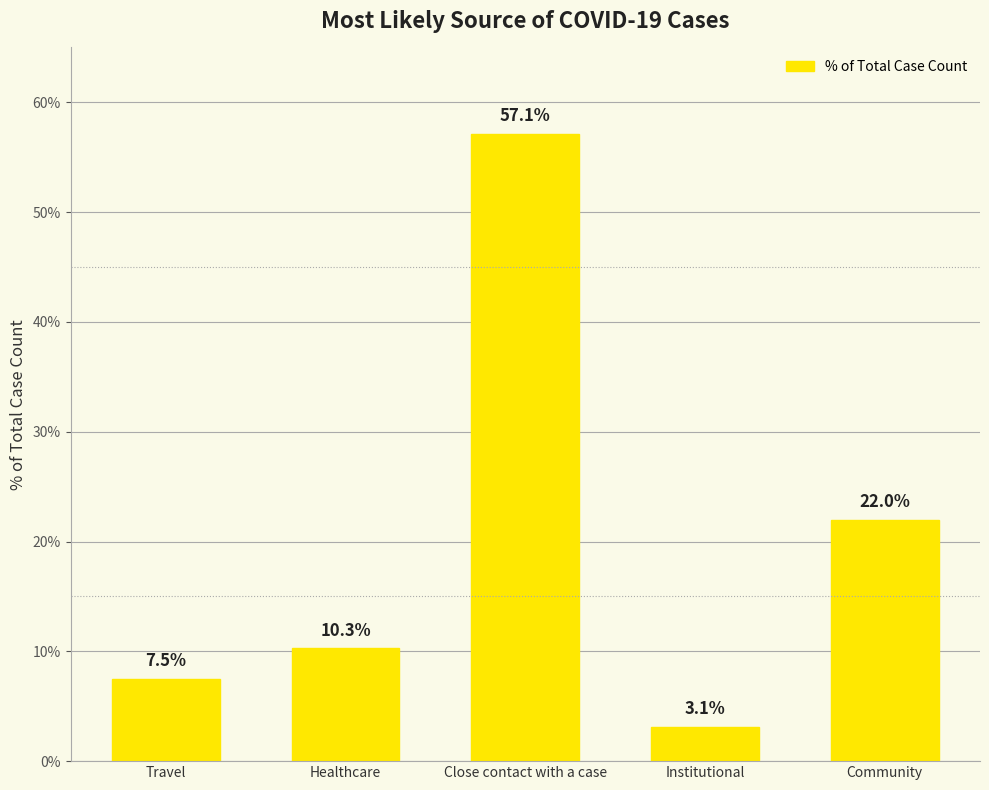

What is the difference between the maximum and minimum values?

54.0